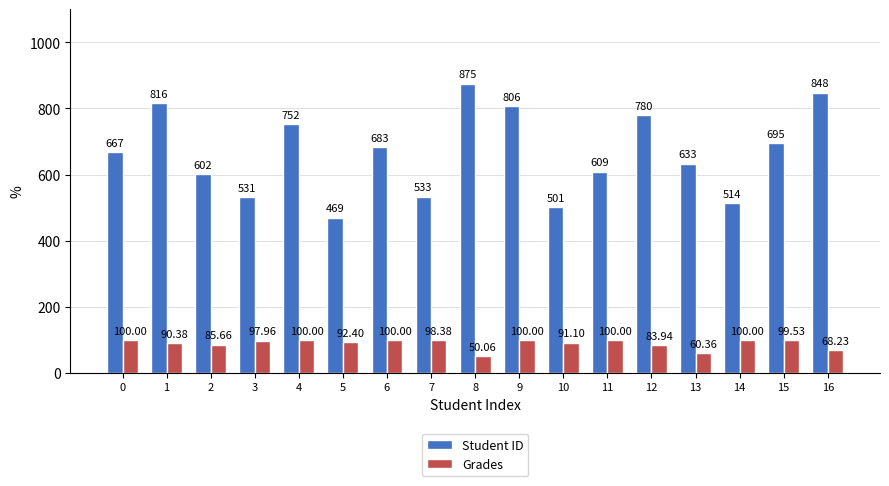

Which series has the largest range (max minus min)?

Student ID